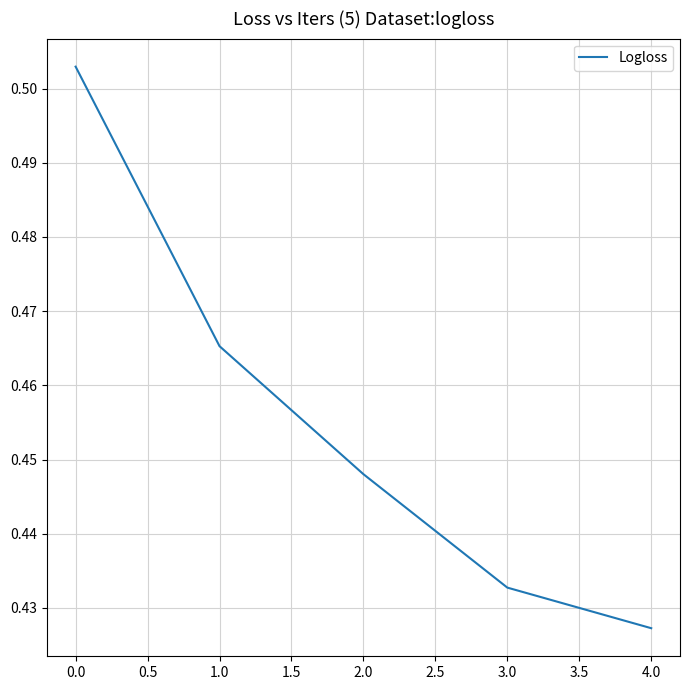

How many values are between 0 and 1?

5